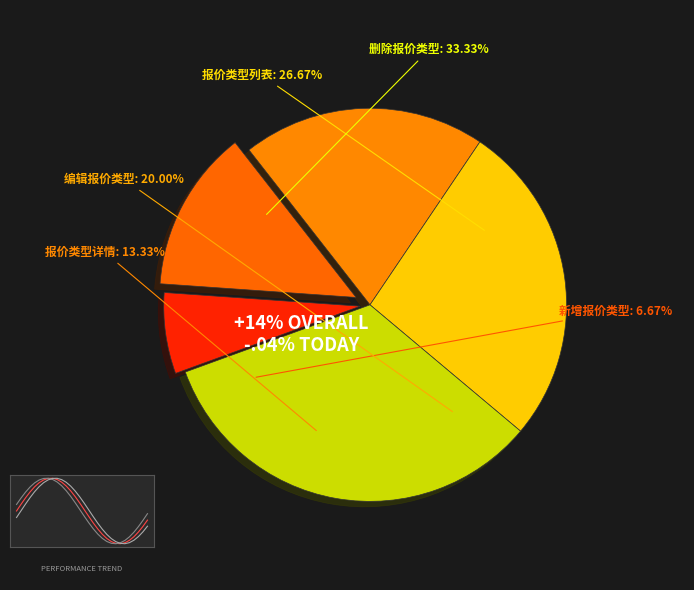

Combined, what portion of the pie is 删除报价类型 and 报价类型列表?

60.0%